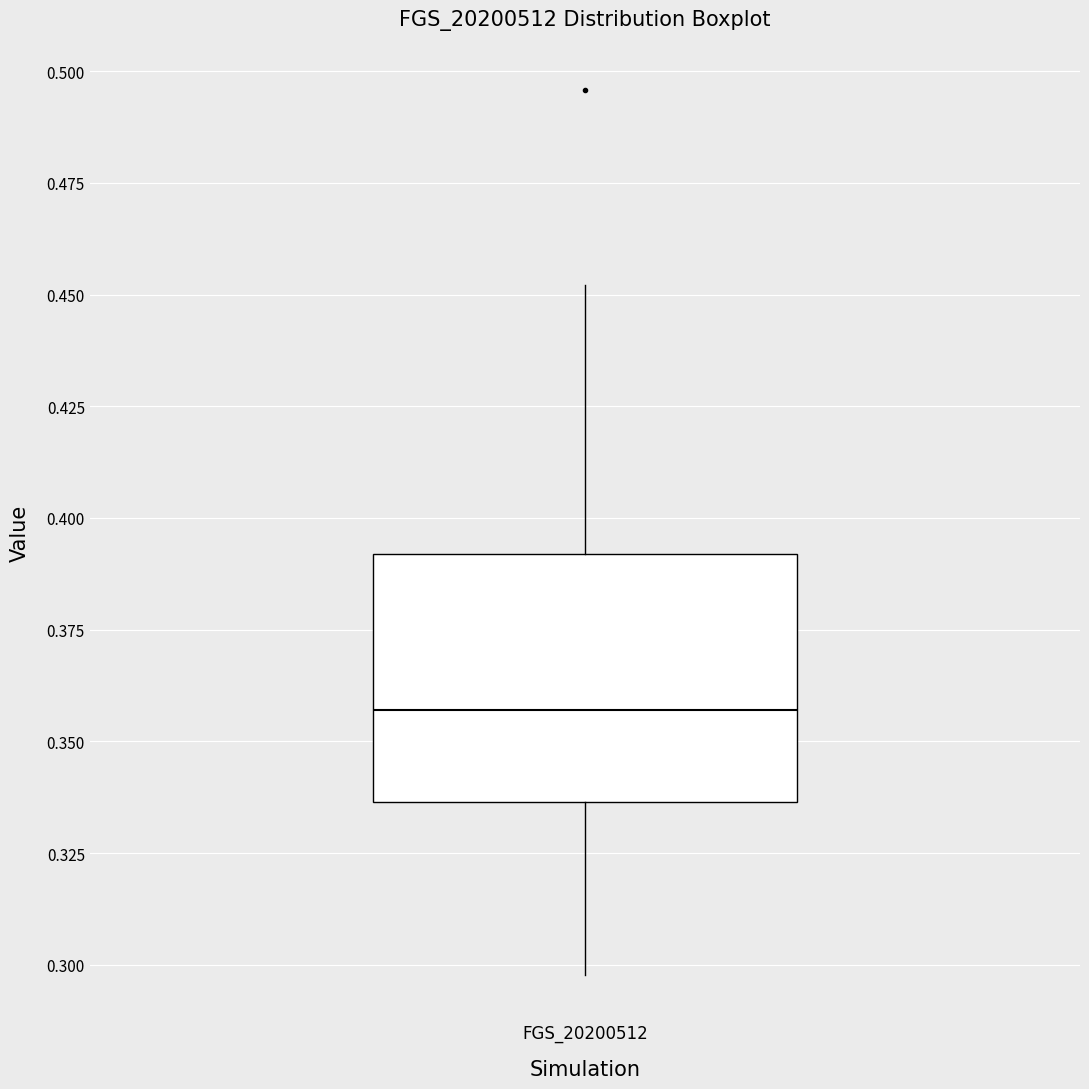

Where does the upper whisker of the box for FGS_20200512 end on the y-axis? The values are not printed on the chart, so give them approximately, as read against the axis.

0.450